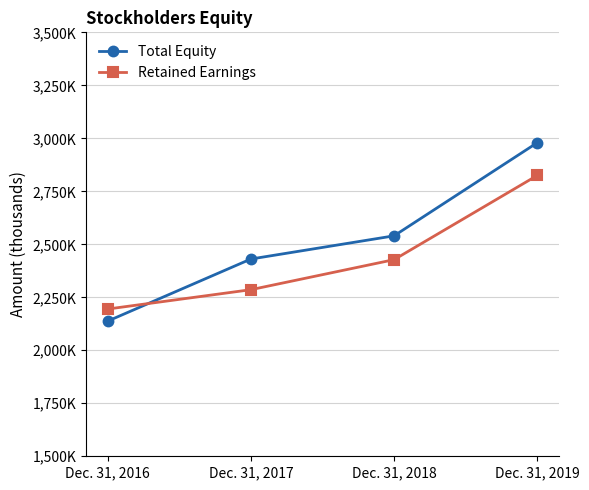

What are all the series names shown in the legend?

Total Equity, Retained Earnings